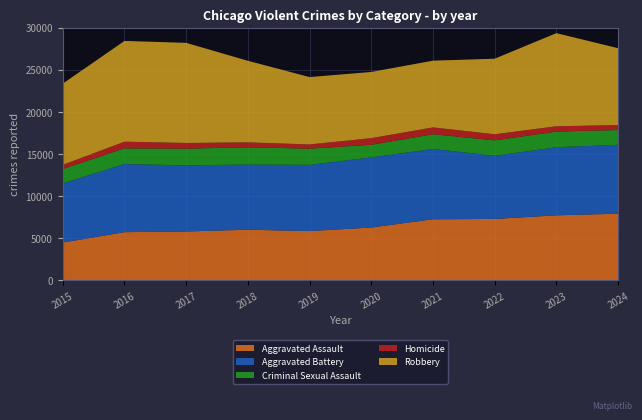

Reading left to right, transcribe all the data shown in this chart.

Aggravated Assault: 4480	5713	5793	6002	5841	6265	7242	7281	7712	7900
Aggravated Battery: 7019	8085	7845	7734	7858	8320	8346	7494	8079	8182
Criminal Sexual Assault: 1708	1866	1990	2047	1927	1500	1753	1831	1861	1754
Homicide: 496	786	672	588	499	787	805	727	629	587
Robbery: 9638	11960	11881	9681	7995	7855	7920	8965	11053	9123